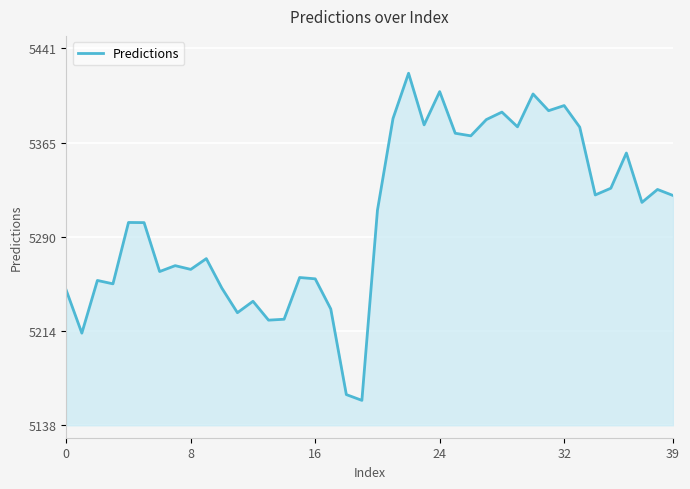

What is the minimum value shown in the chart?

5158.3